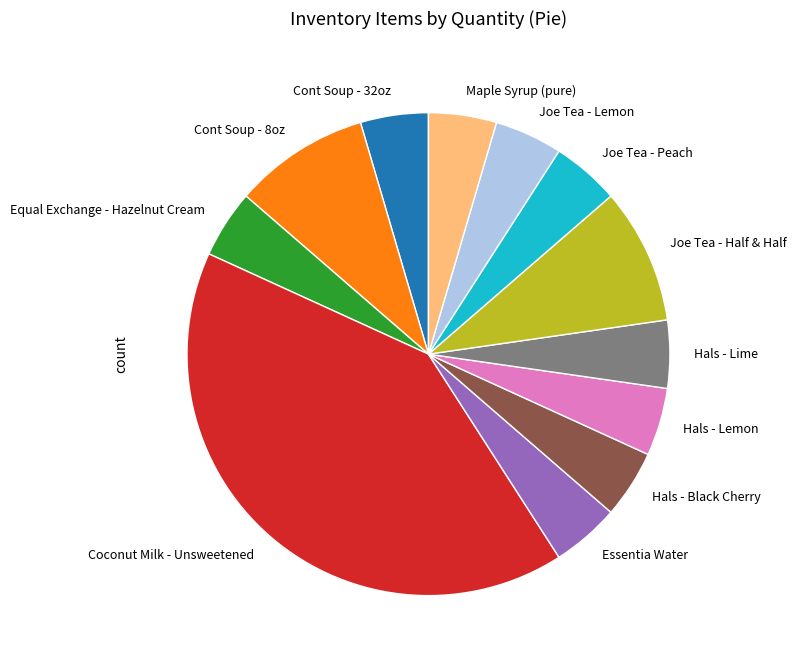

How many segments does this pie chart have?

12